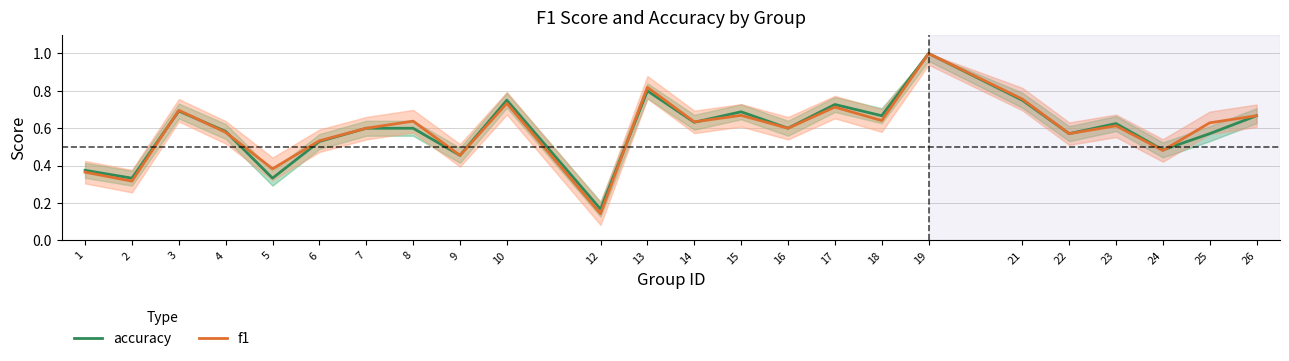

What is the difference between the maximum and minimum values in the f1 series?

0.9